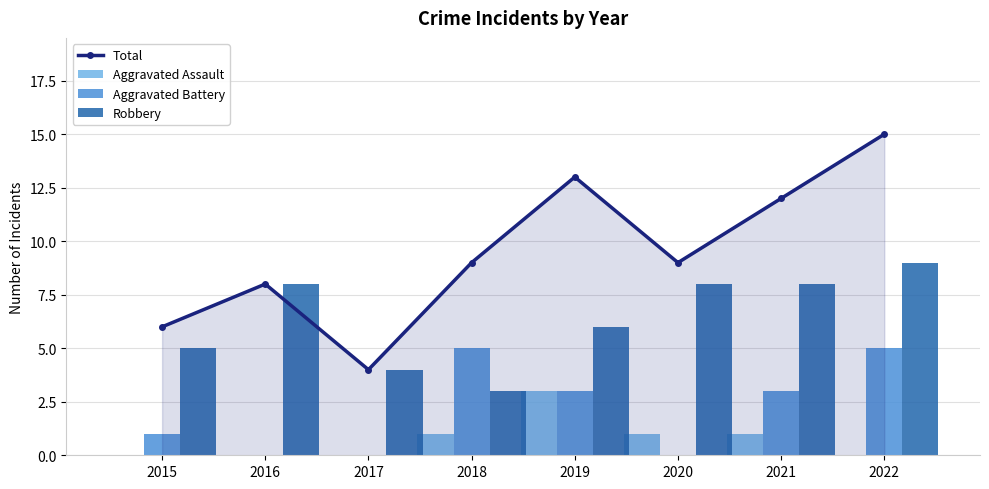

Does the chart contain stacked bars?

No